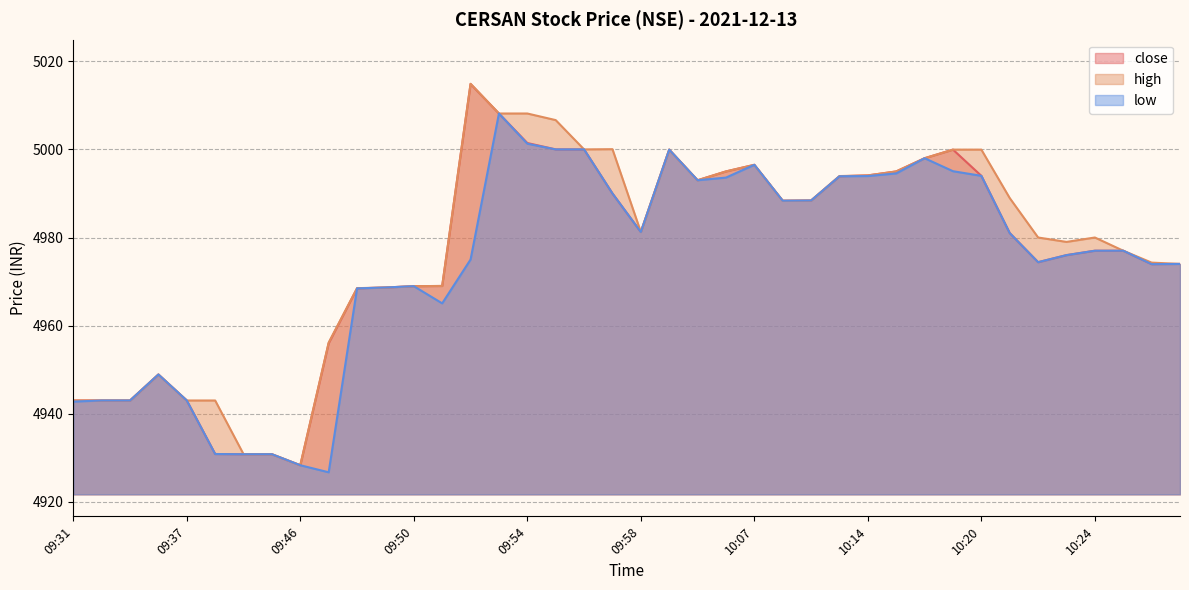

What is the total value across all series at 10:02?

14979.0